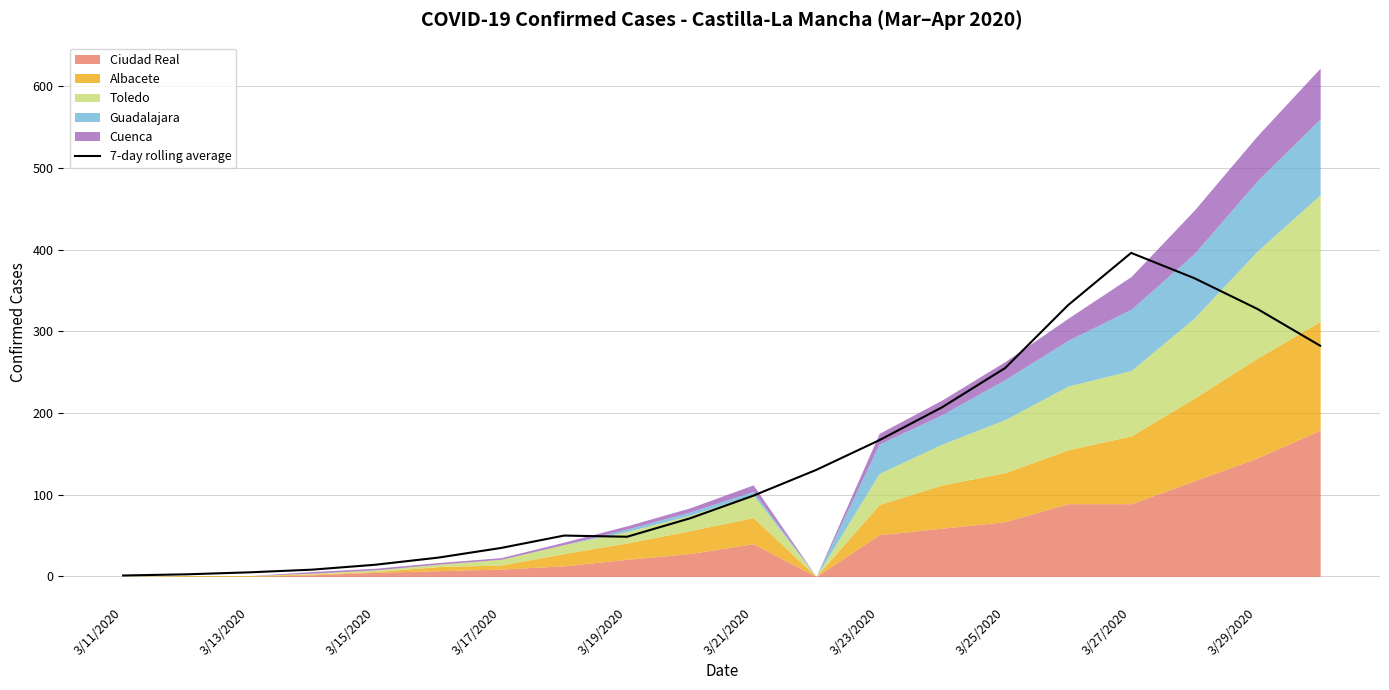

The 7-day rolling average series shows 49.4 at 3/21/2020. True or false?

False